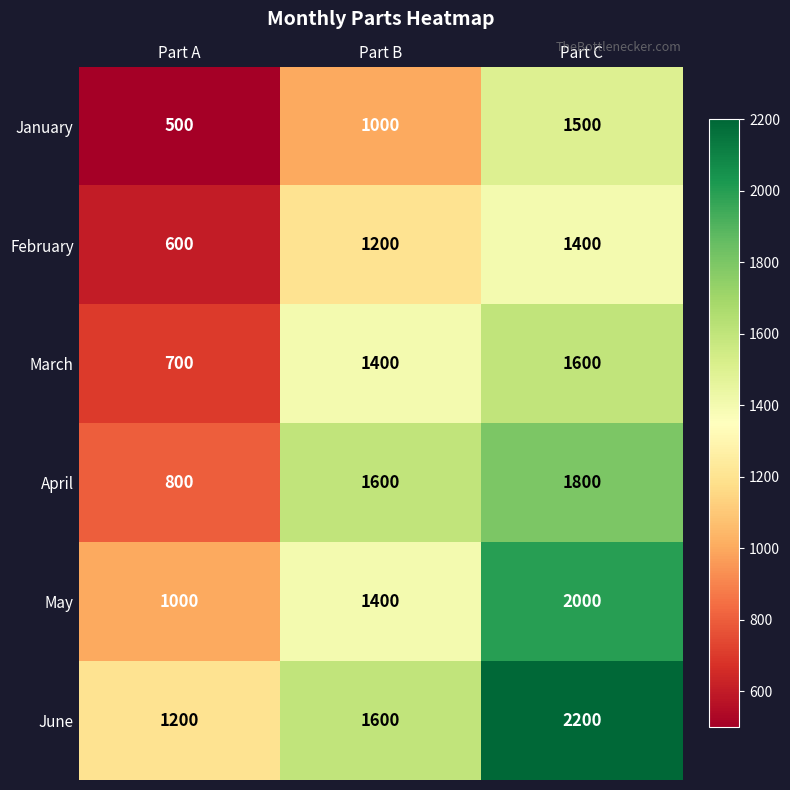

Rank the series at Part A from highest to lowest value.

June, May, April, March, February, January